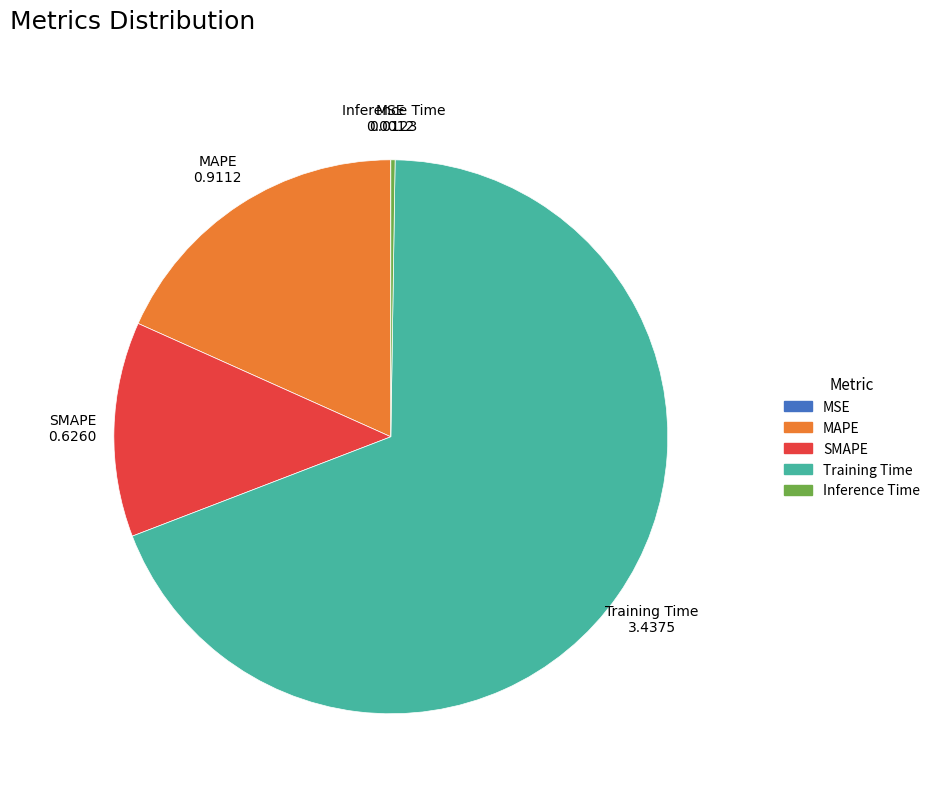

Combined, do Training Time and SMAPE account for over 50%?

Yes